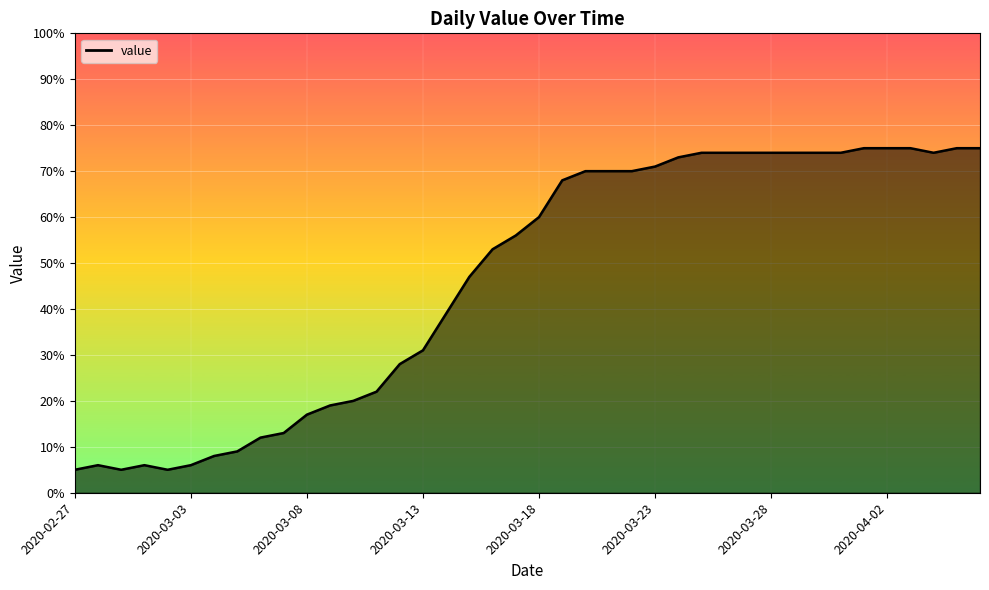

How many categories are shown in the chart?

40